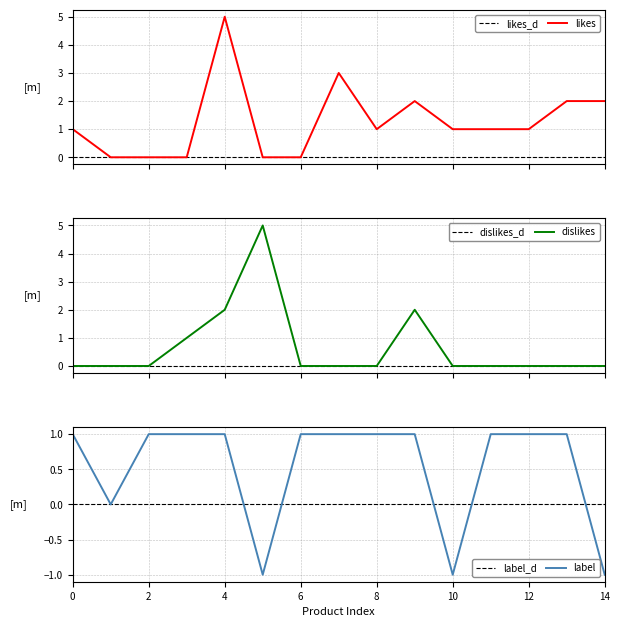

Does the chart display data point markers on the line(s)?

No